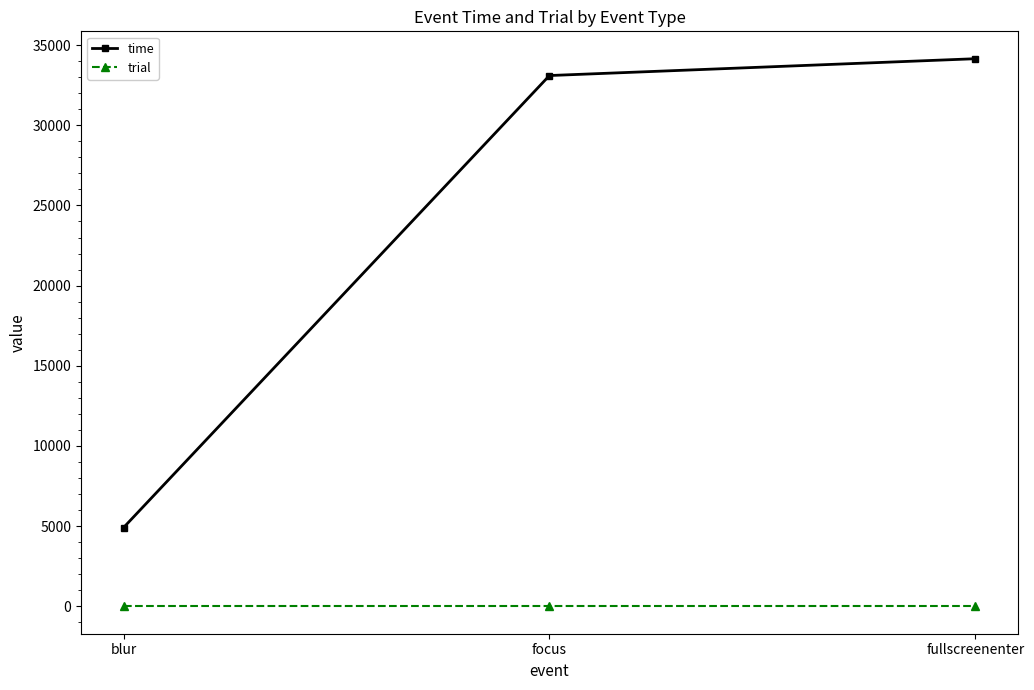

Rank the categories by time value from highest to lowest.

fullscreenenter, focus, blur